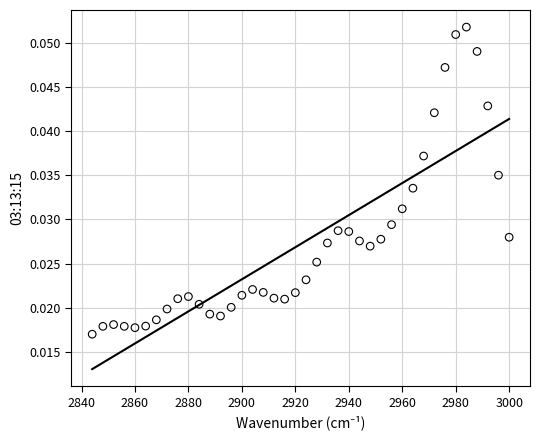

What is the range of X values (max minus min)?

156.0